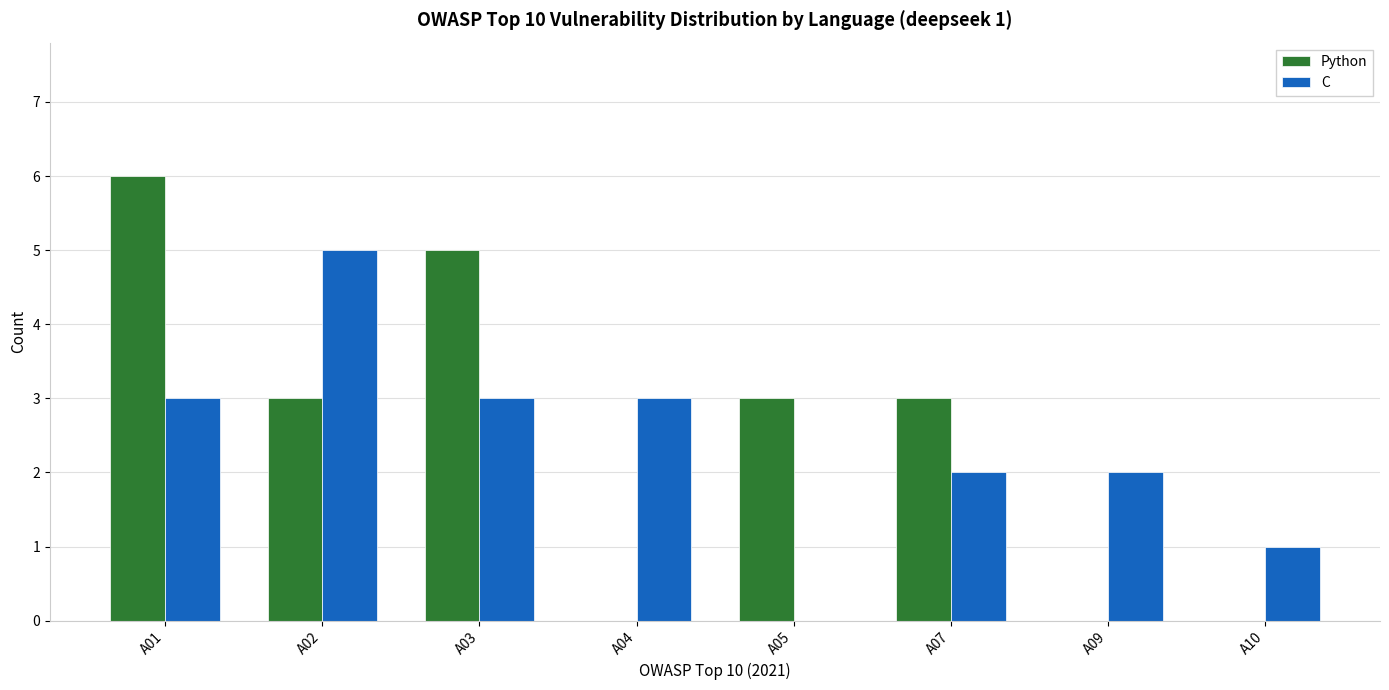

What is the difference between the C values at A02 and A05?

5